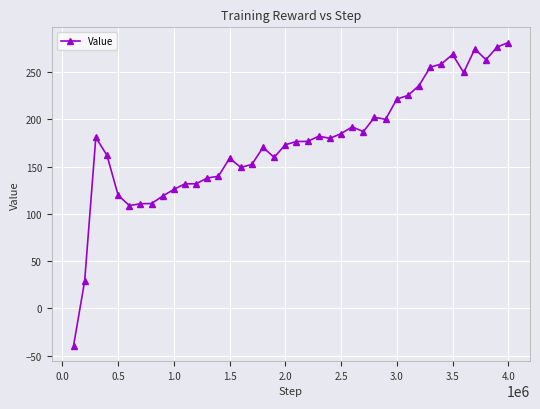

What is the value of the 39th point from the left?

276.3